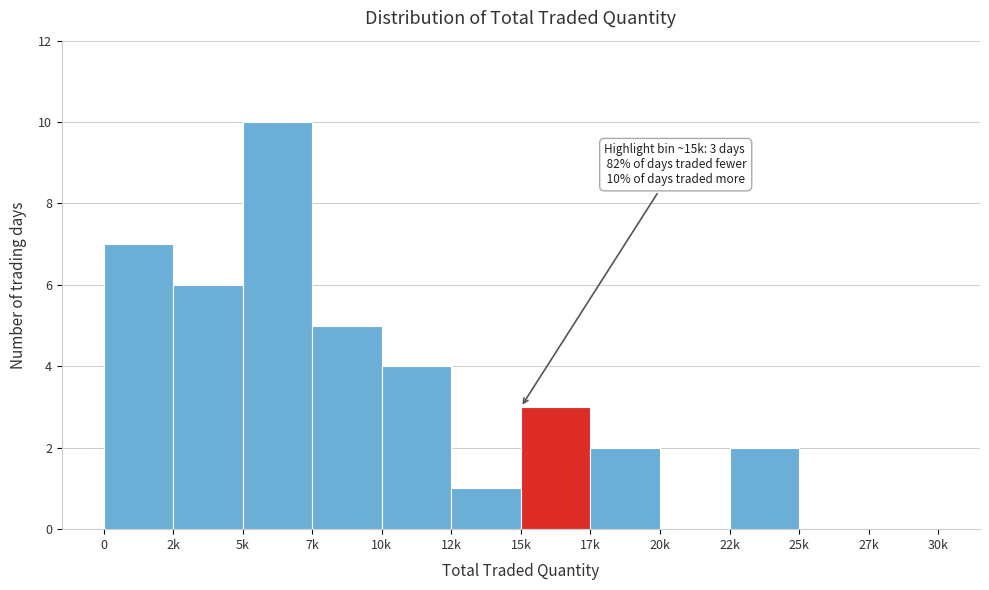

Reading left to right, transcribe all the data shown in this chart.

0=7	2k=6	5k=10	7k=5	10k=4	12k=1	15k=3	17k=2	20k=0	22k=2	25k=0	27k=0